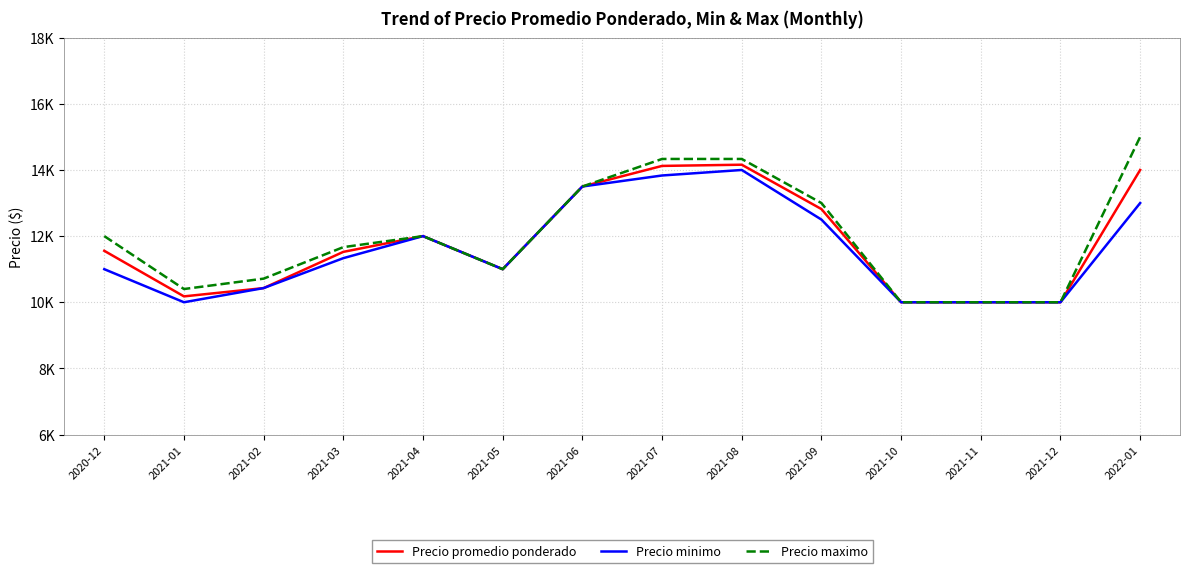

Does the chart display data point markers on the line(s)?

No